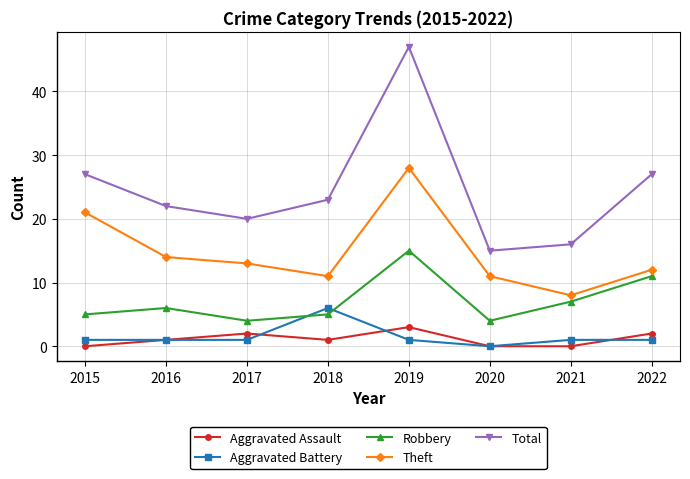

At which label does Aggravated Assault reach its peak?

2019